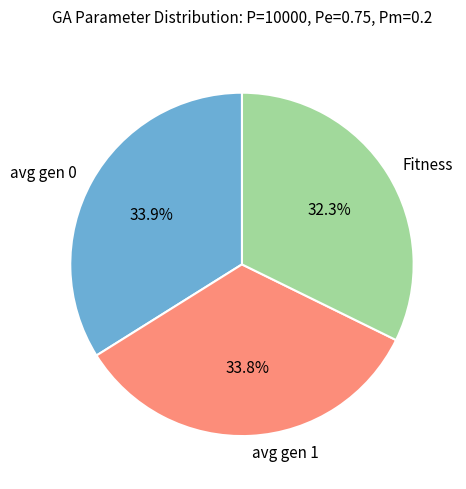

To the nearest percent, what percentage of the pie is Fitness?

32%